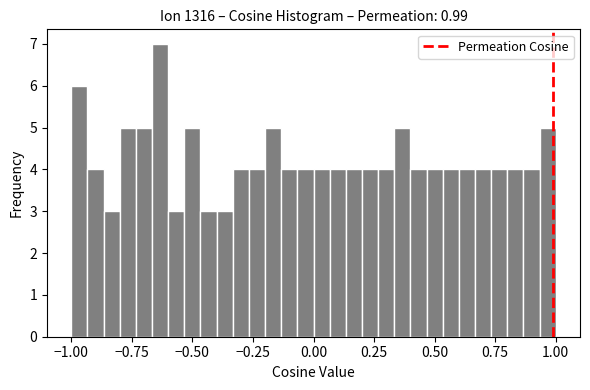

Around what value on the x-axis is the tallest bar? Give the approximate position of its centre, as read against the axis.

-0.65